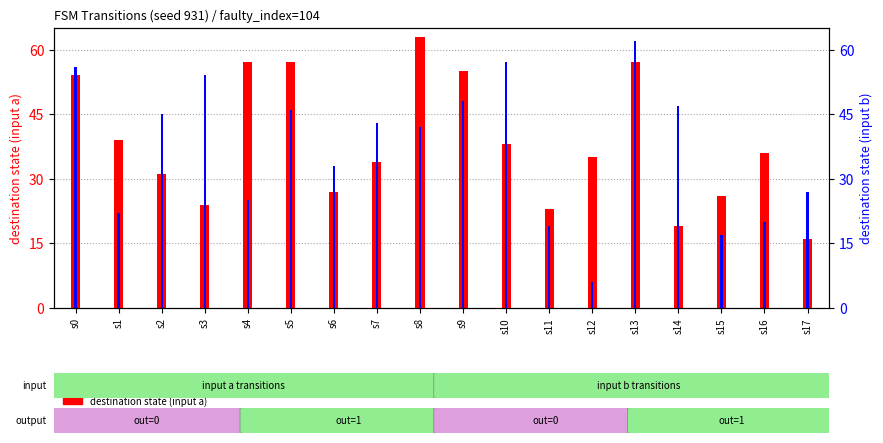

List the series in order of their peak value, lowest first.

destination state (input b), destination state (input a)